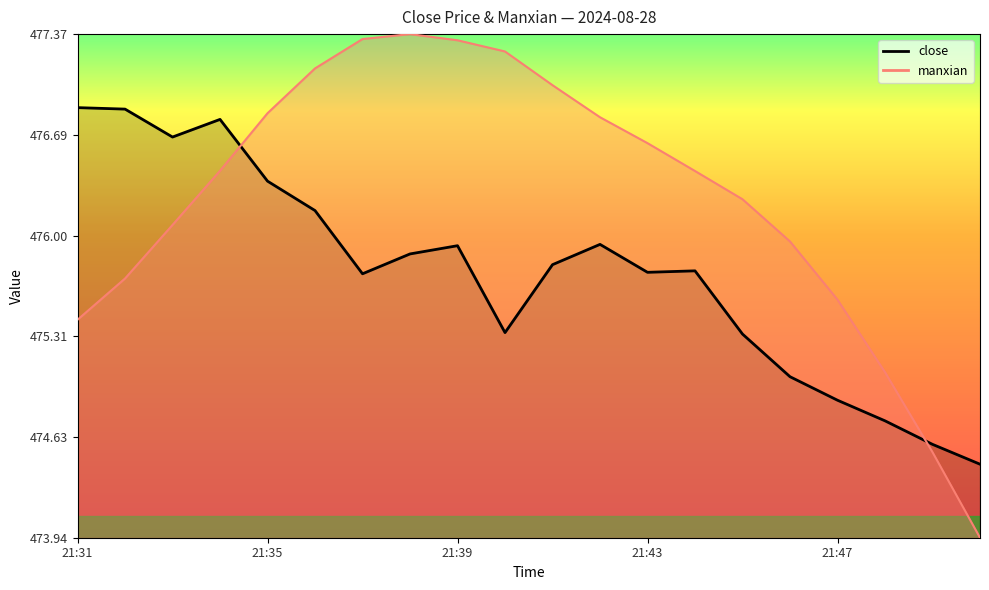

Where is the first local maximum for close?

21:34